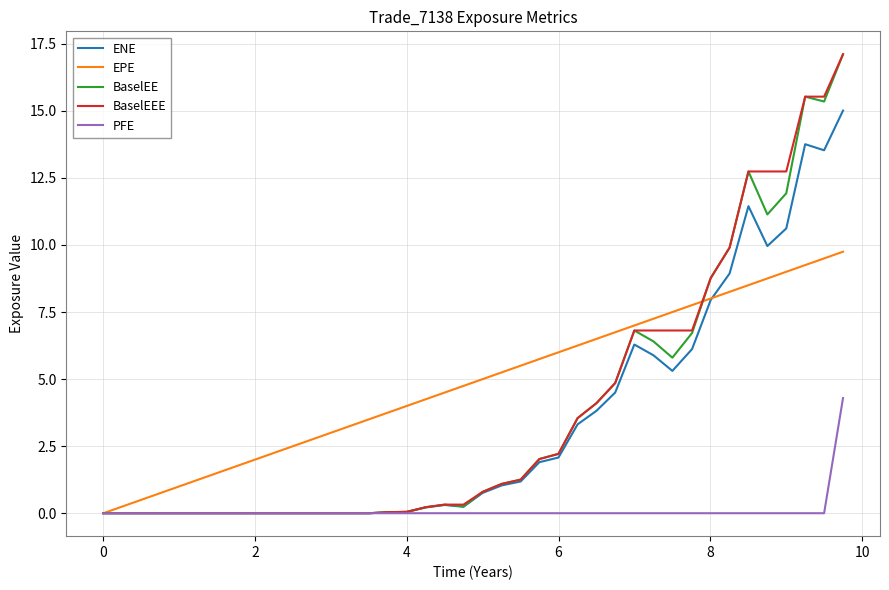

Which series has the largest total across all categories?

EPE